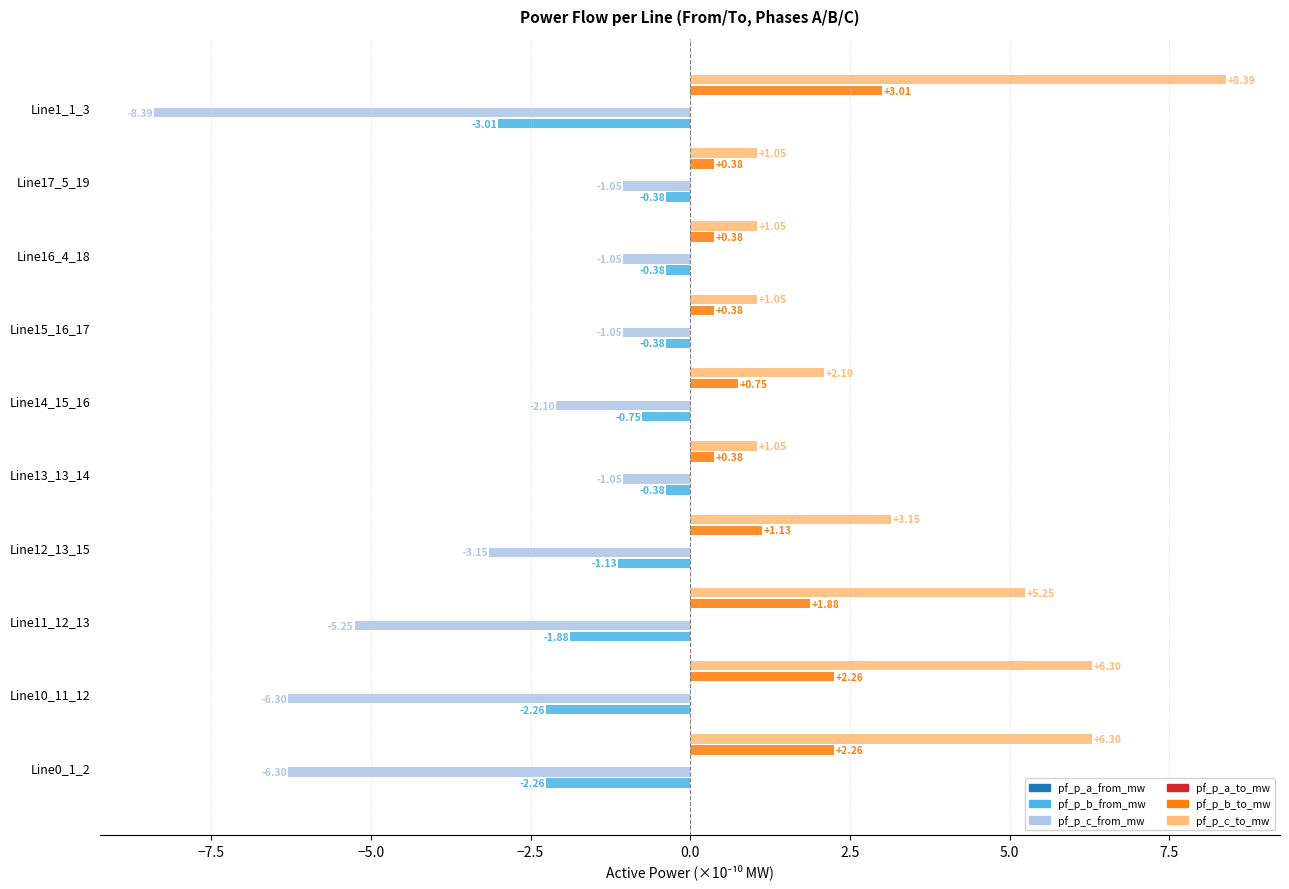

What is the sum of all pf_p_b_from_mw values?

-12.8